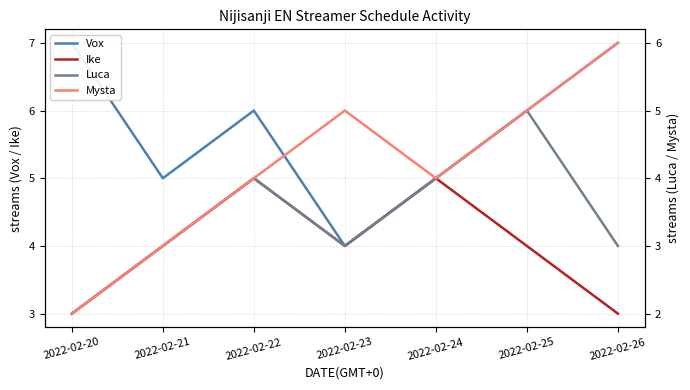

At how many categories does at least one series exceed 2?

7